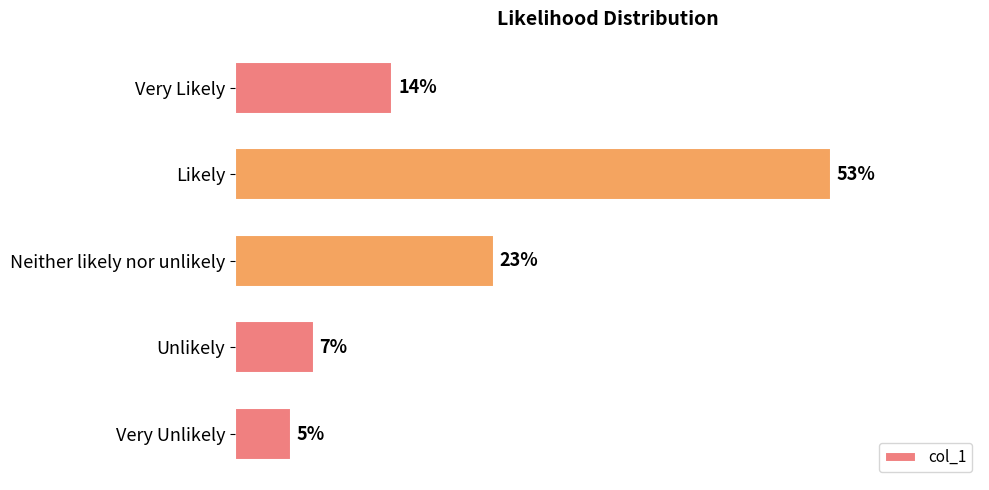

List the labels in order of value, smallest first.

Very Unlikely, Unlikely, Very Likely, Neither likely nor unlikely, Likely